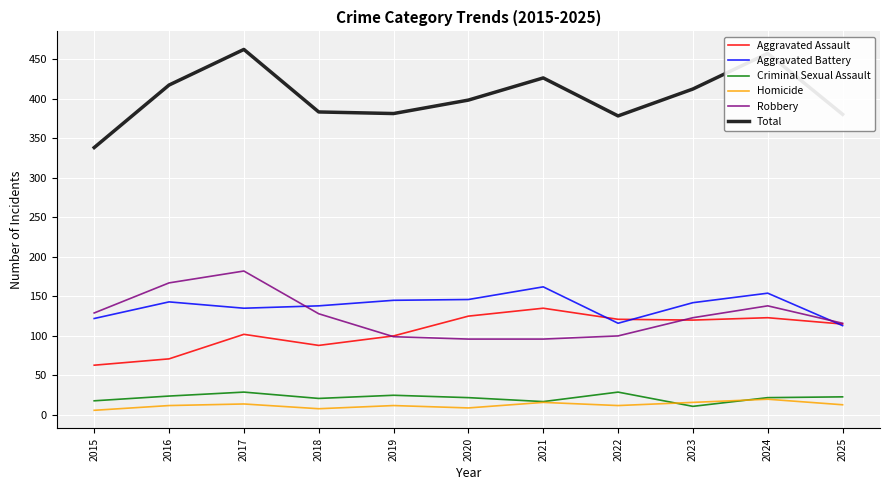

Rank the series by their maximum value, from lowest to highest.

Homicide, Criminal Sexual Assault, Aggravated Assault, Aggravated Battery, Robbery, Total